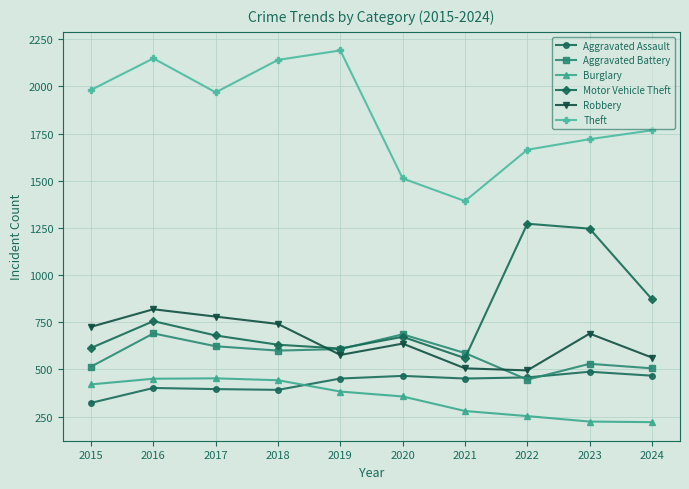

What is the spread (max minus min) of values at 2016?

1746